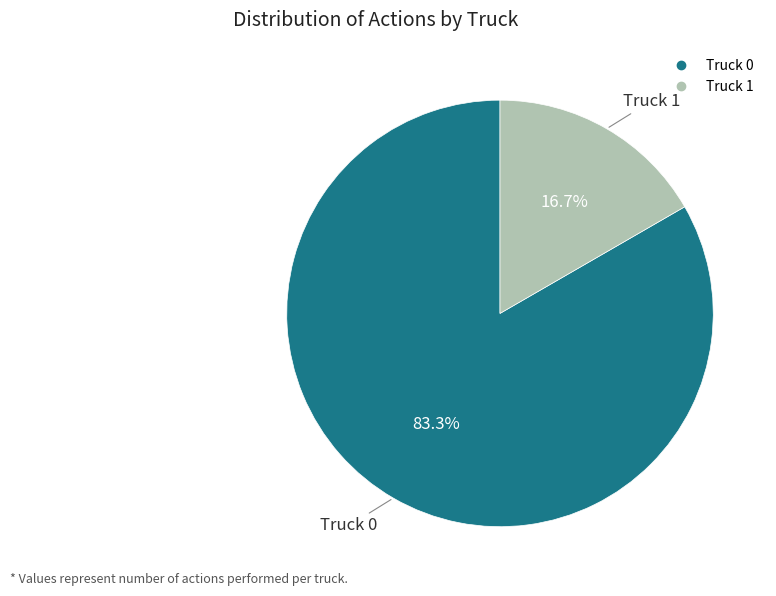

Which slice is the smallest?

Truck 1